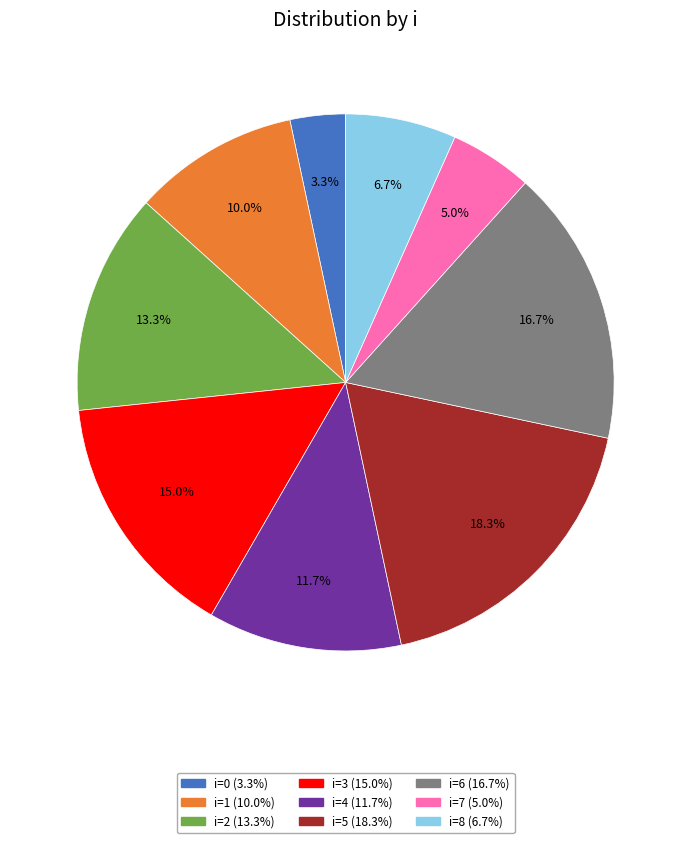

Is there any slice that represents more than half of the pie?

No